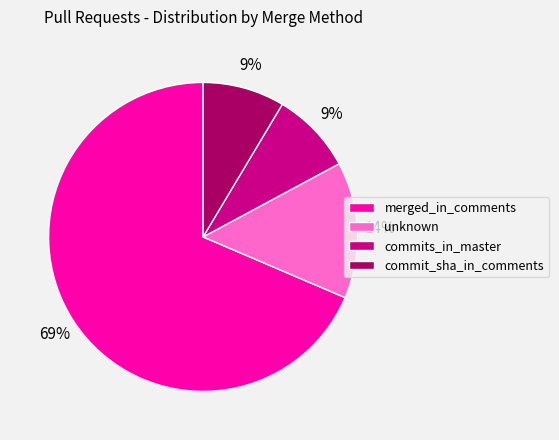

What is the largest slice in the pie chart?

merged_in_comments